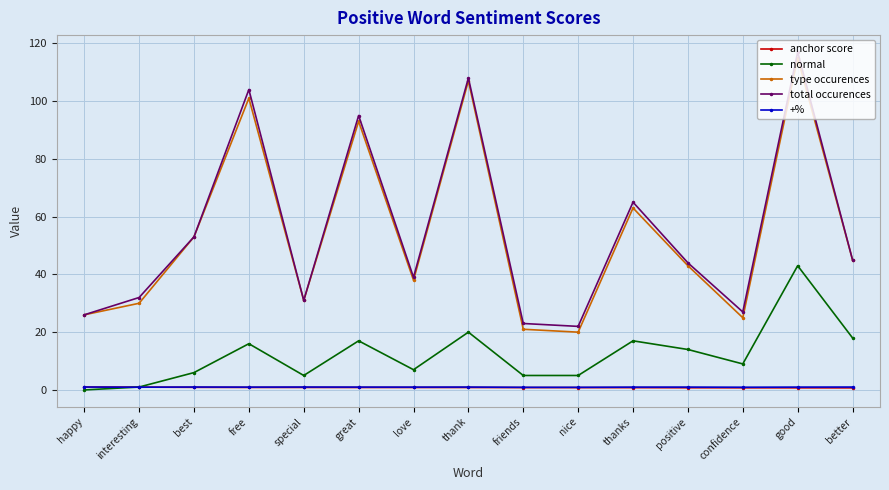

The normal series shows 9.0 at confidence. True or false?

True